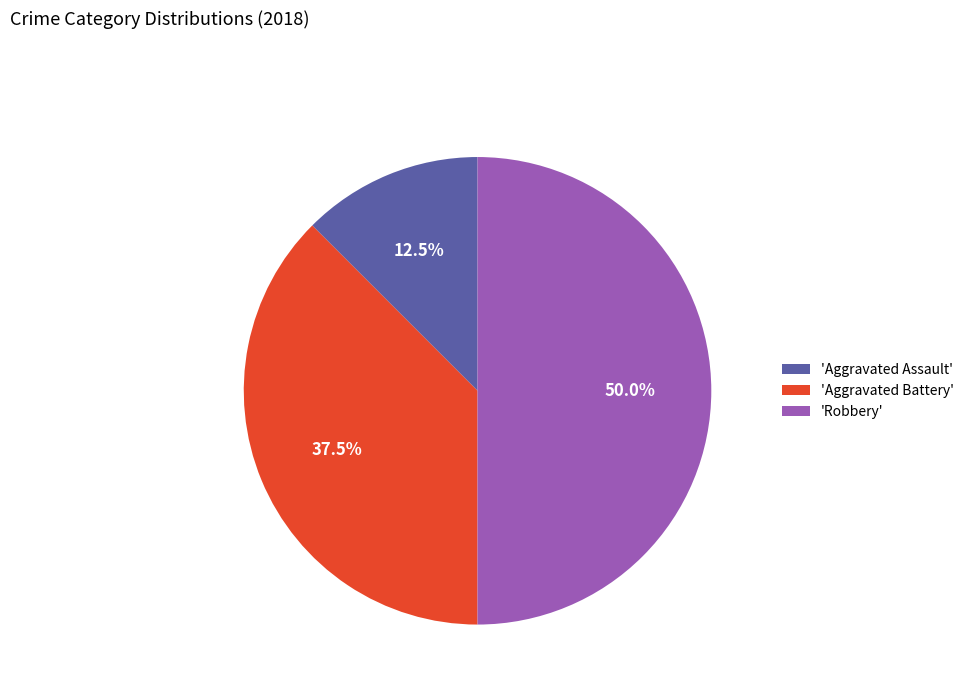

Between 'Aggravated Assault' and 'Robbery', which is larger?

'Robbery'